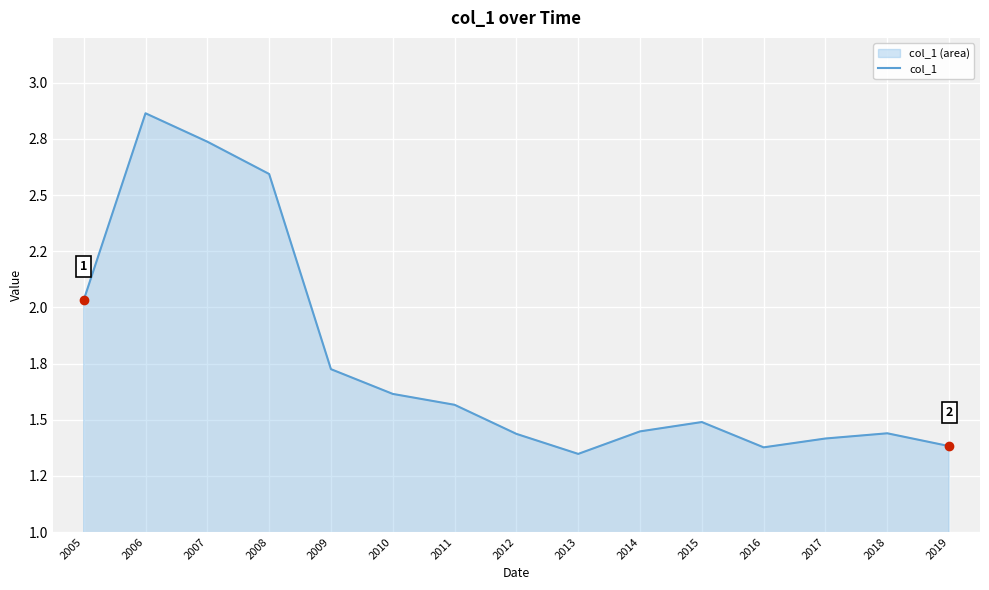

Which has a higher value, 2010 or 2019?

2010